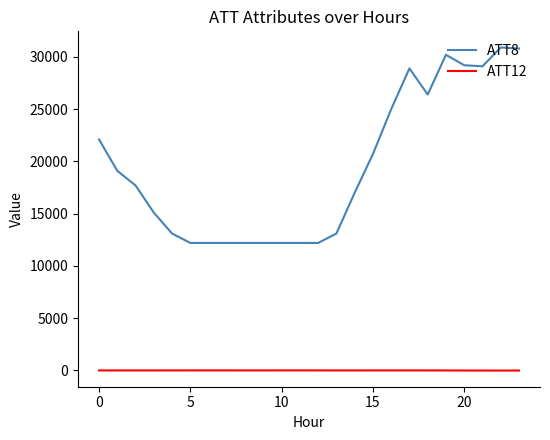

Which series has the widest spread of values?

ATT8